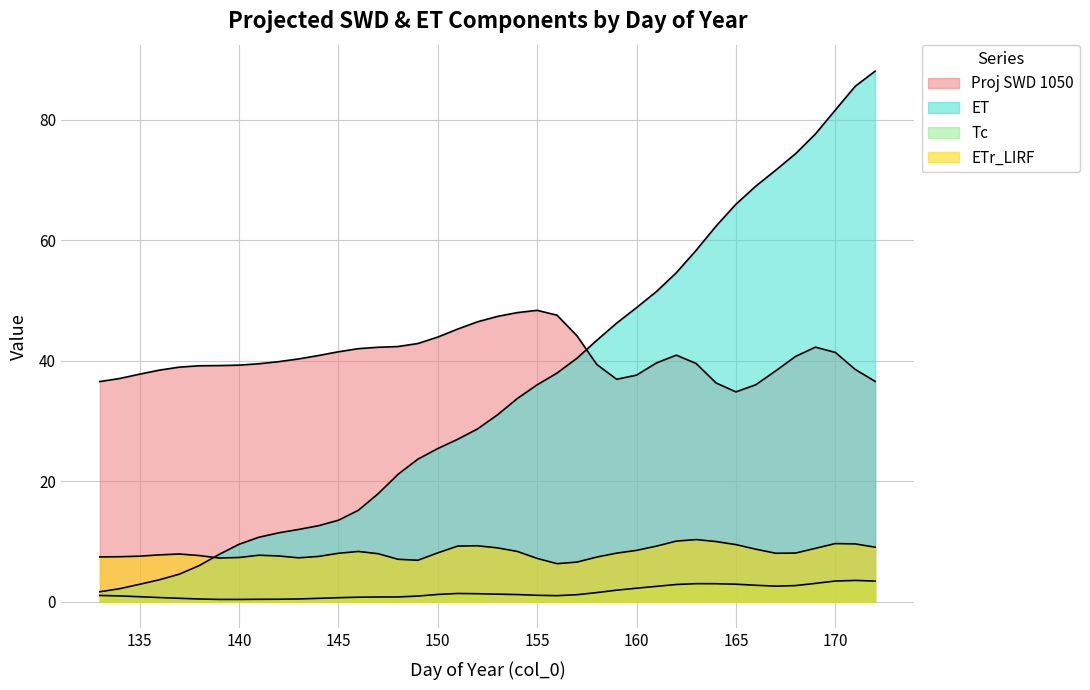

True or false: Tc has a value of 0.5 at 14.

False